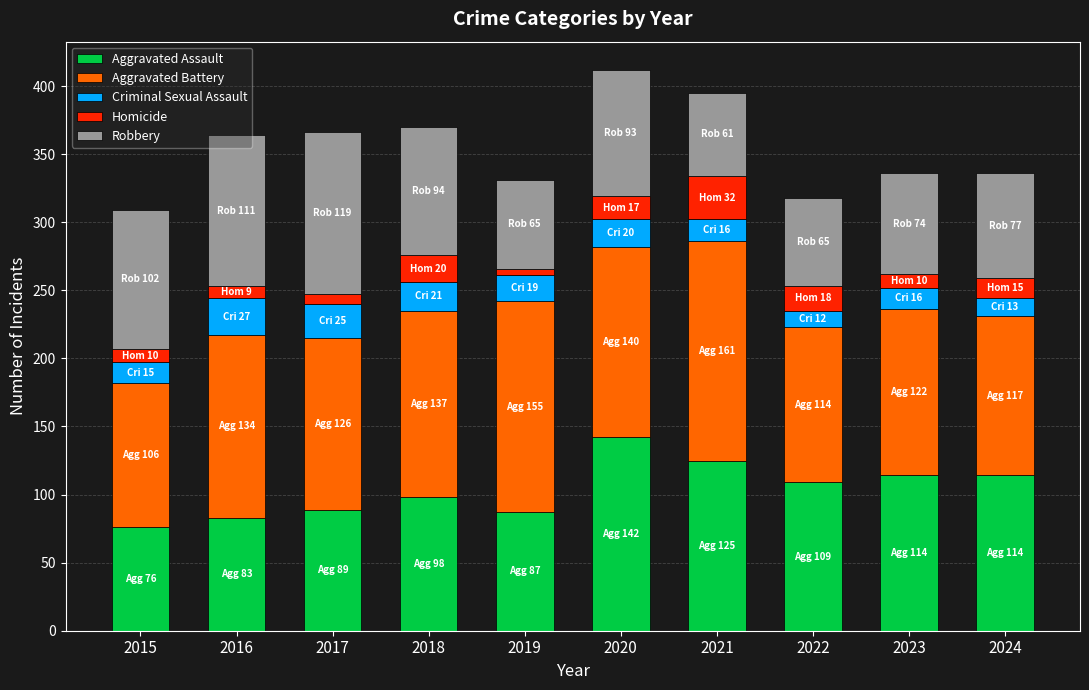

The value of Aggravated Assault at 2023 is 114. True or false?

True